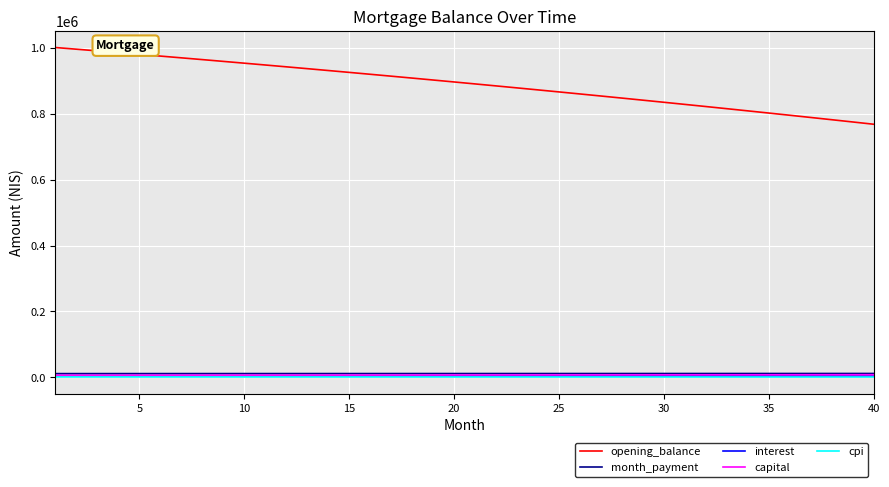

What is the greatest value displayed?

1001000.0